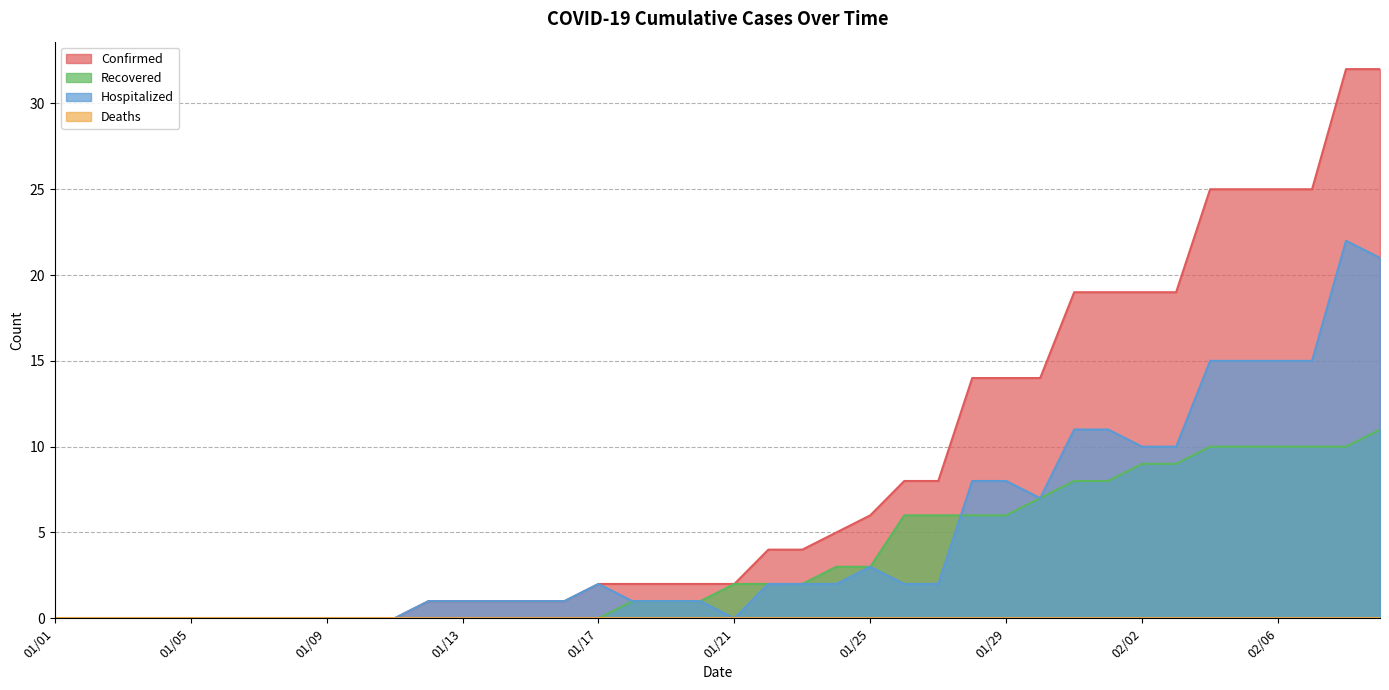

List the labels in order of Hospitalized value, largest first.

02/08, 02/09, 02/04, 02/05, 02/06, 02/07, 01/31, 02/01, 02/02, 02/03, 01/28, 01/29, 01/30, 01/25, 01/17, 01/22, 01/23, 01/24, 01/26, 01/27, 01/12, 01/13, 01/14, 01/15, 01/16, 01/18, 01/19, 01/20, 01/01, 01/02, 01/03, 01/04, 01/05, 01/06, 01/07, 01/08, 01/09, 01/10, 01/11, 01/21